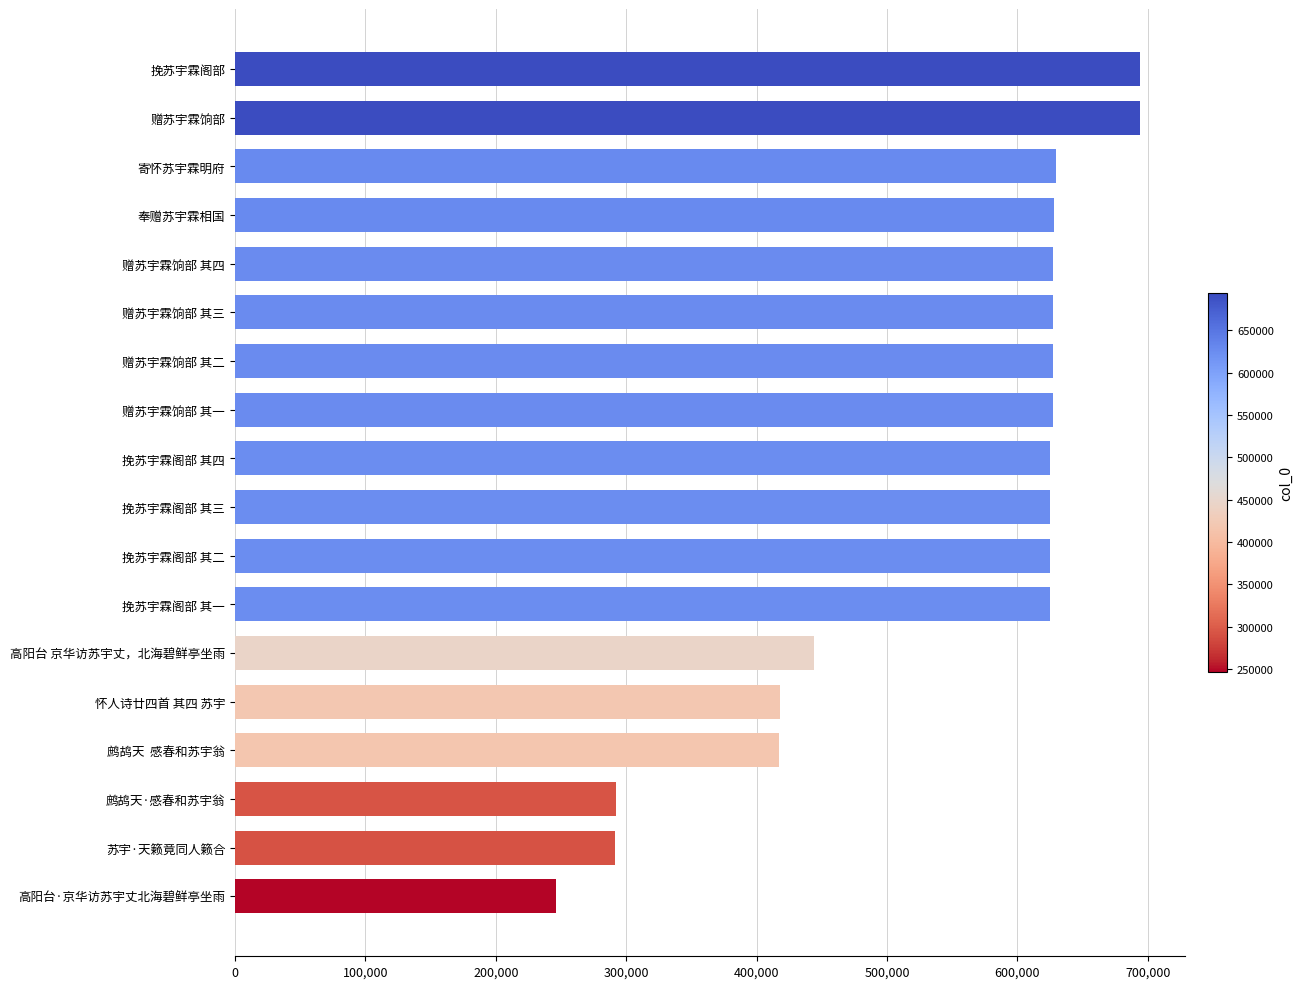

Where is the data nearest to the value 470194?

高阳台 京华访苏宇丈，北海碧鲜亭坐雨